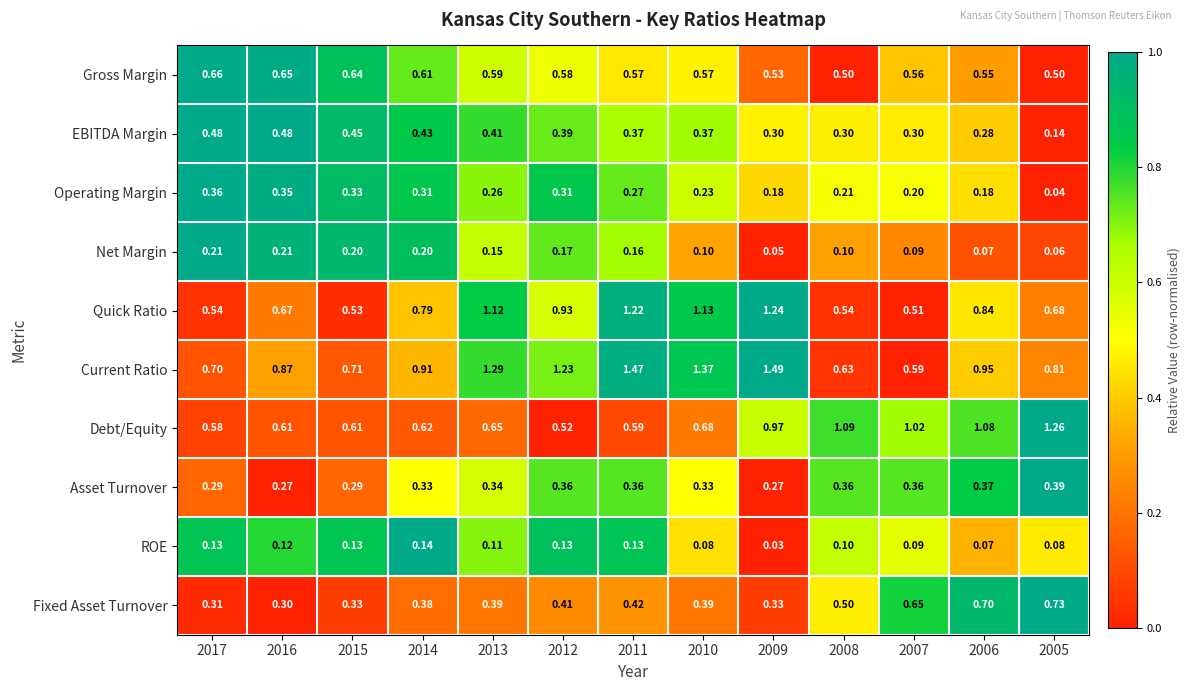

Is the value of Net Margin at 2015 greater than the value of Asset Turnover at 2015?

No